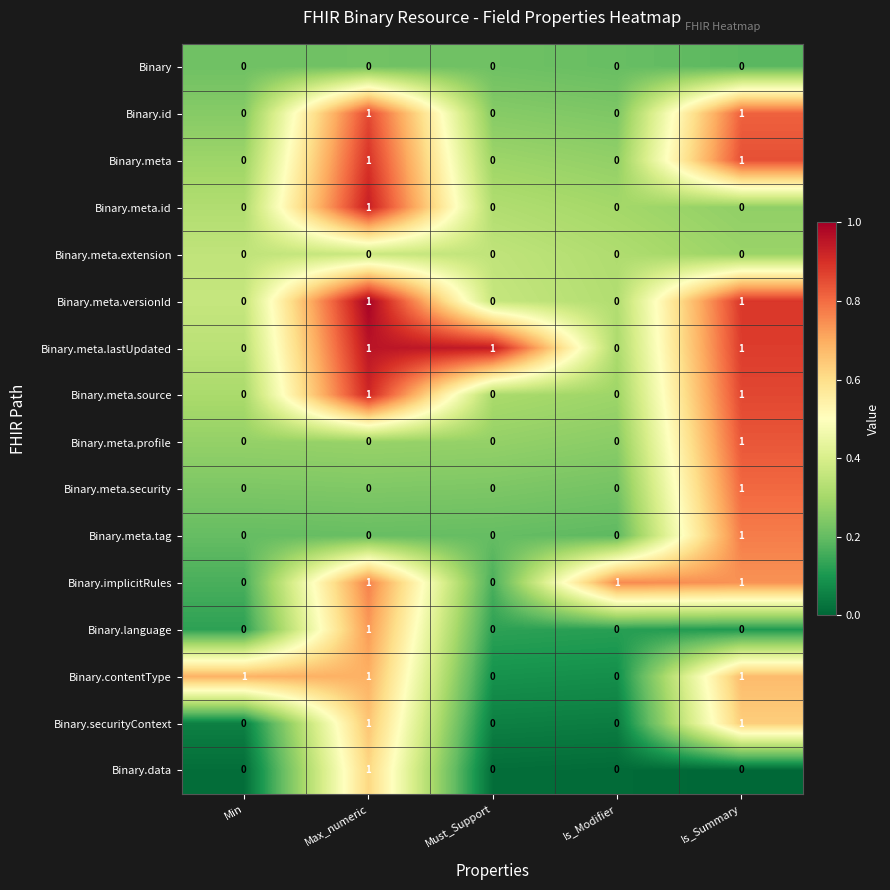

What is the spread (max minus min) of values at Max_numeric?

1